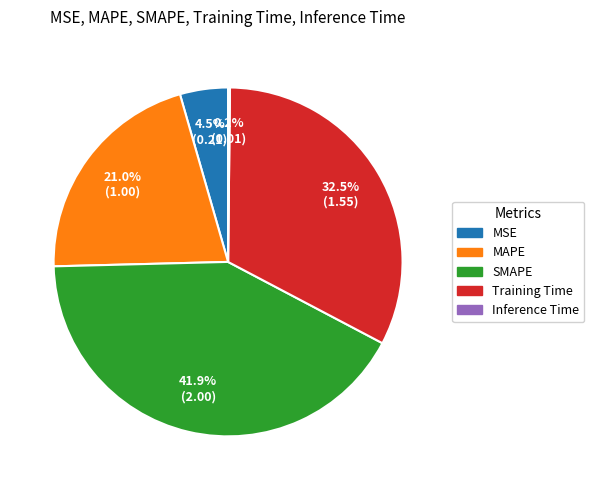

What is the largest slice in the pie chart?

SMAPE